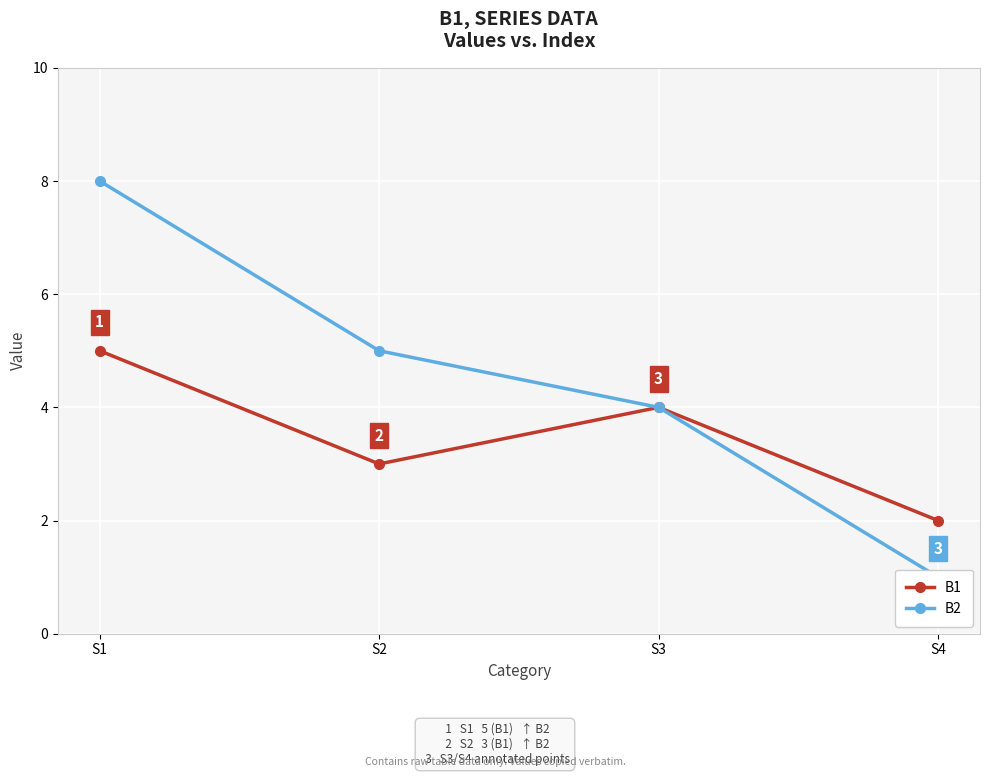

Where does the B1 series first go above 4?

S1